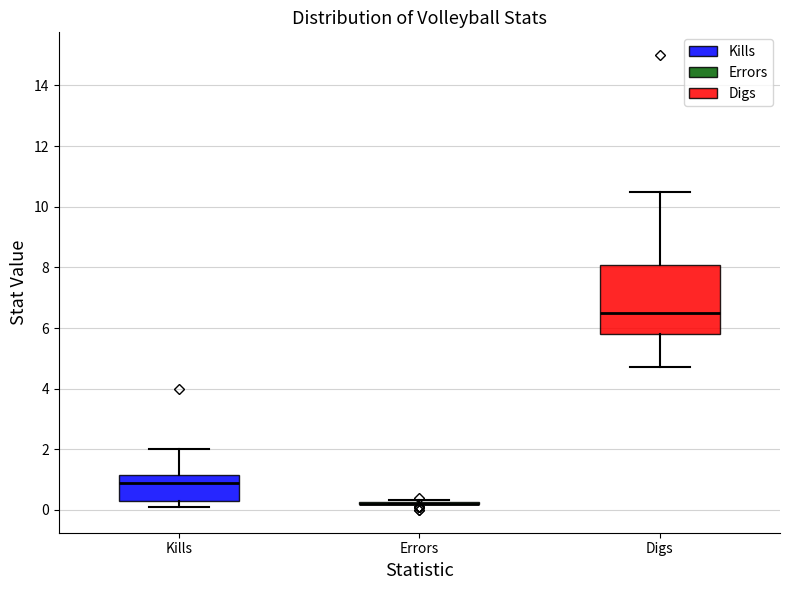

Which box is the tallest, from its lower edge to its upper edge?

Digs